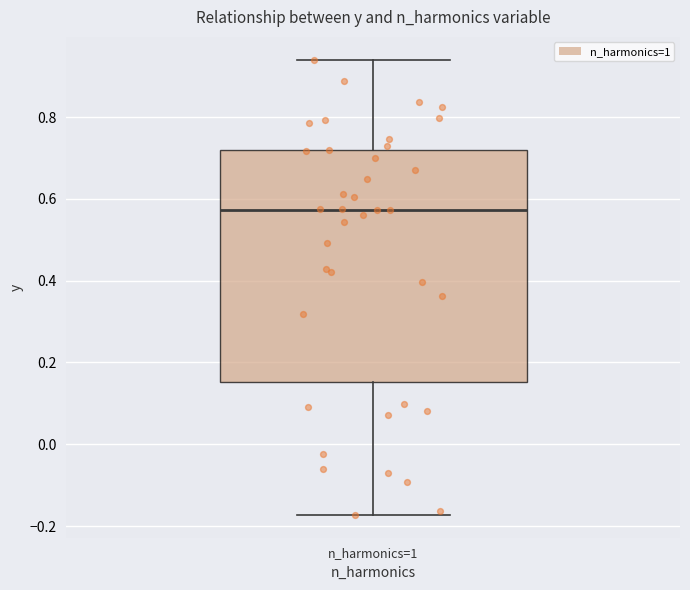

Where is the lower edge of the box for n_harmonics=1 on the y-axis? The values are not printed on the chart, so give them approximately, as read against the axis.

0.16